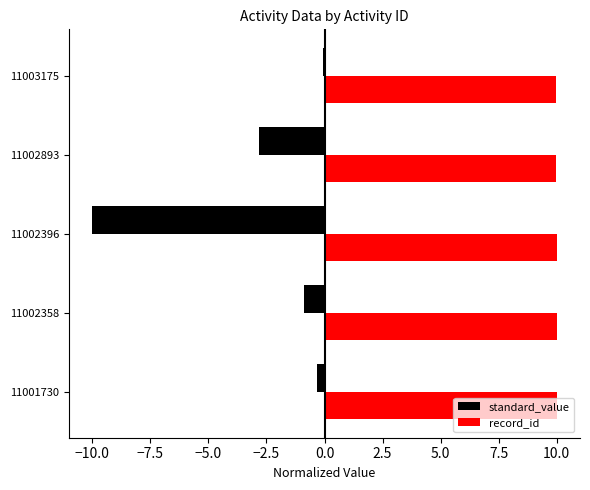

What is the sum of all record_id values?

49.9